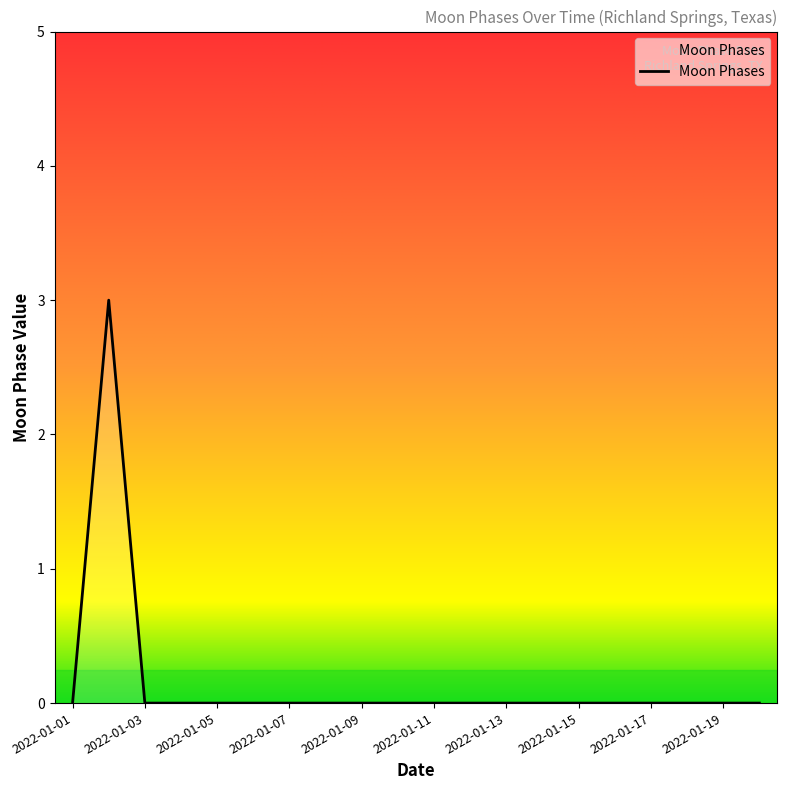

What is the difference between the maximum and minimum values?

3